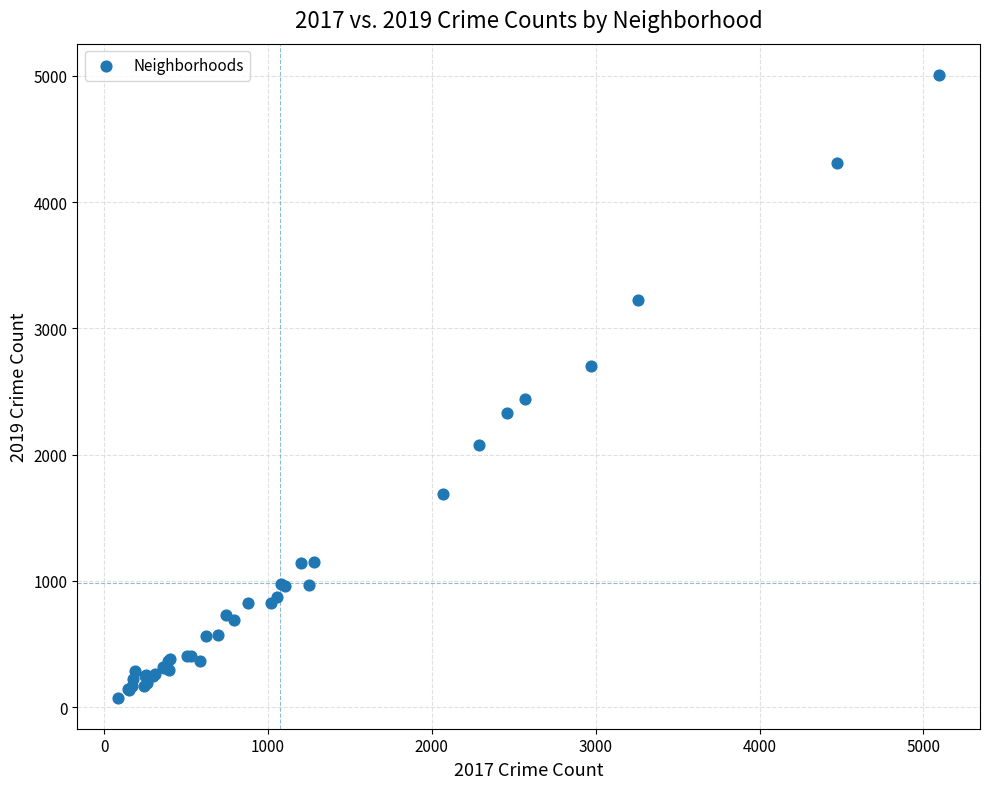

What Y value in the scatter plot is closest to 2542?

2441